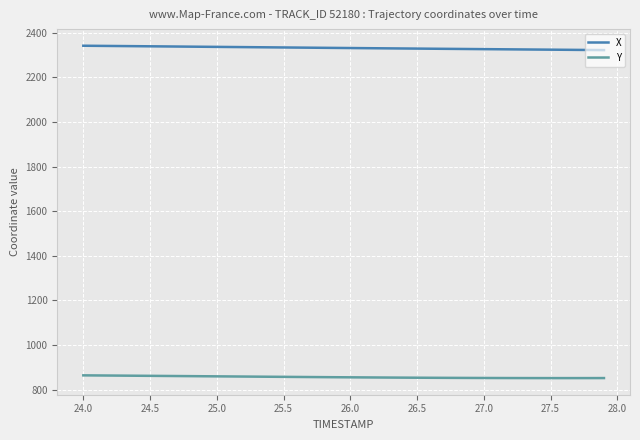

True or false: Y and X intersect in this chart.

False